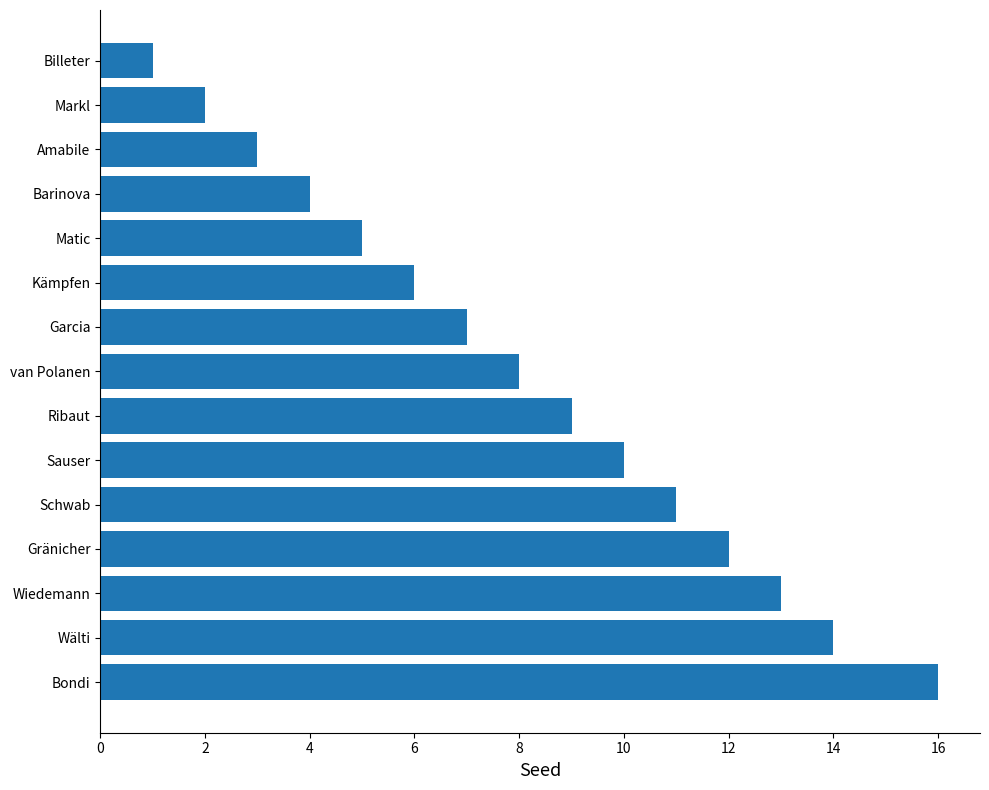

Reading top to bottom, transcribe all the data shown in this chart.

Billeter=1	Markl=2	Amabile=3	Barinova=4	Matic=5	Kämpfen=6	Garcia=7	van Polanen=8	Ribaut=9	Sauser=10	Schwab=11	Gränicher=12	Wiedemann=13	Wälti=14	Bondi=16